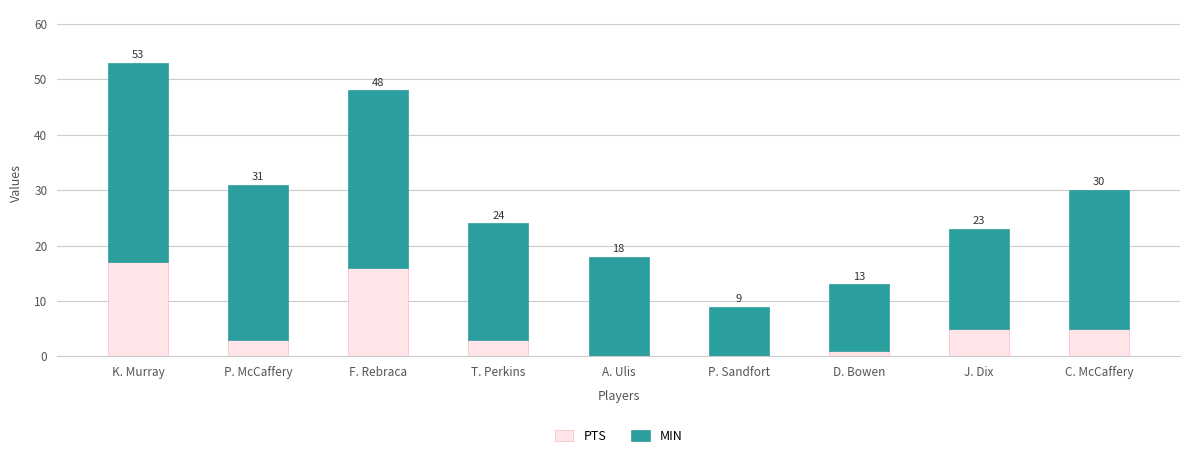

Are the bars horizontal?

No